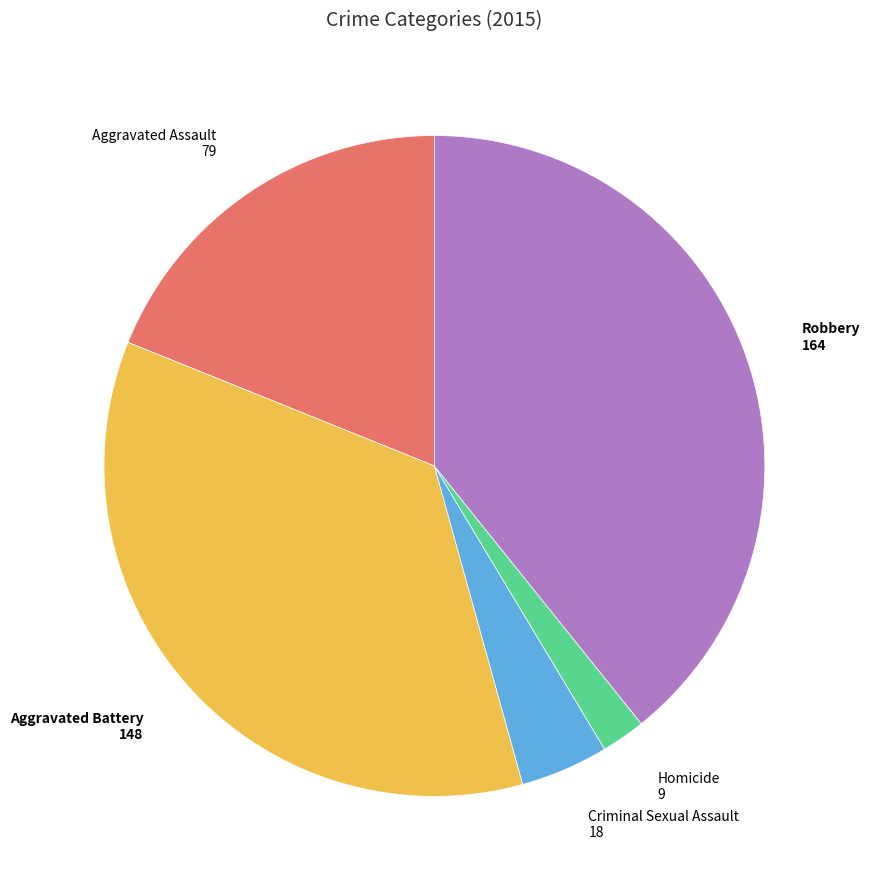

True or false: Homicide accounts for 2% of the total.

True